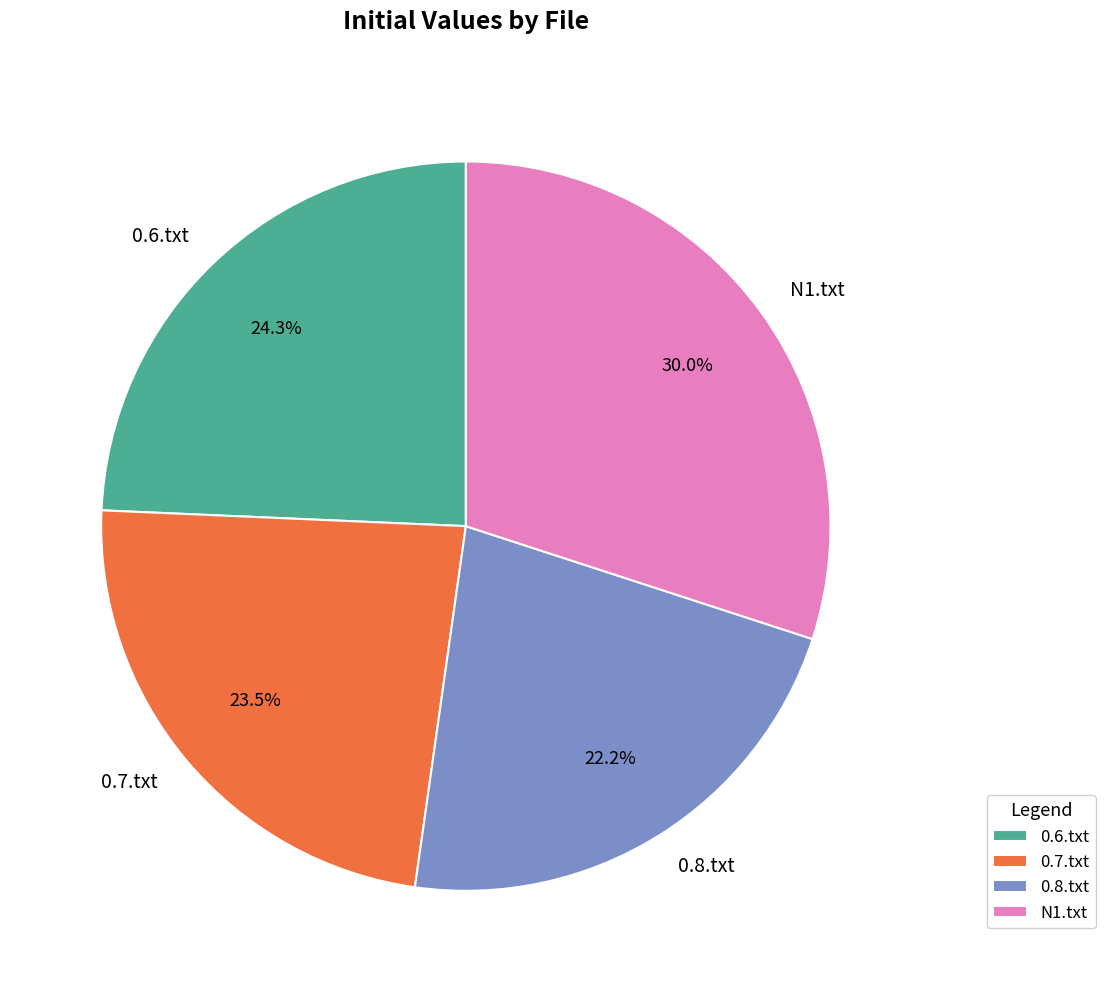

What percentage is the N1.txt slice, to the nearest percent?

30%